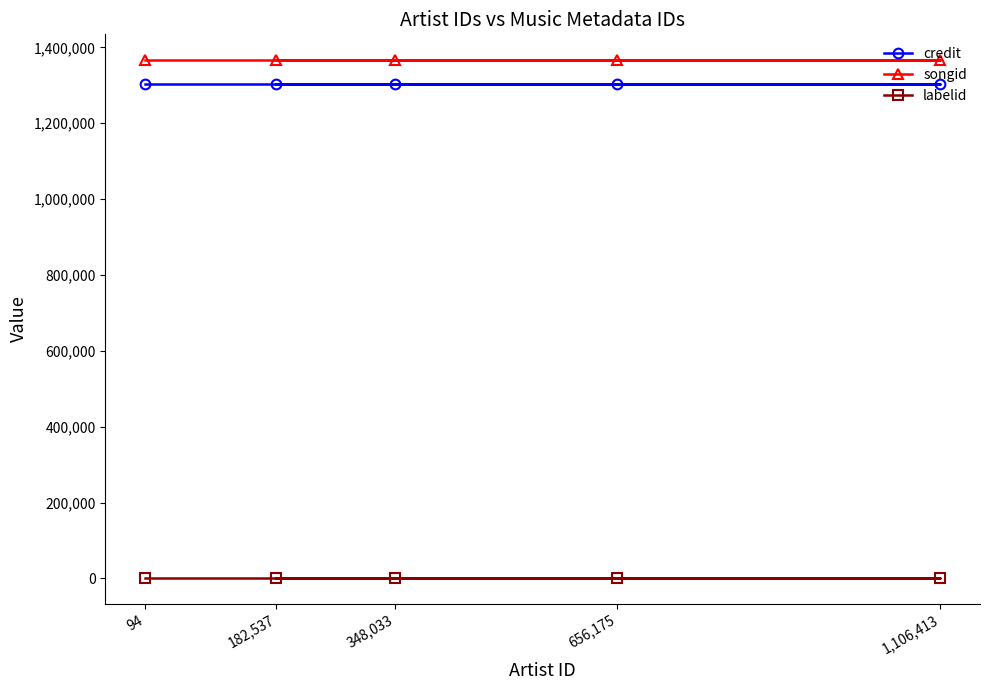

What is the average value of the credit series?

1302274